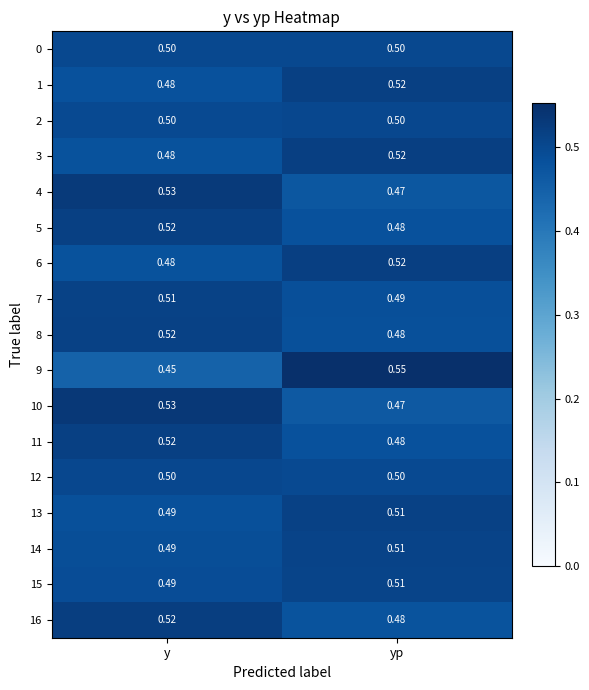

At which category does the chart reach its minimum across all series?

y